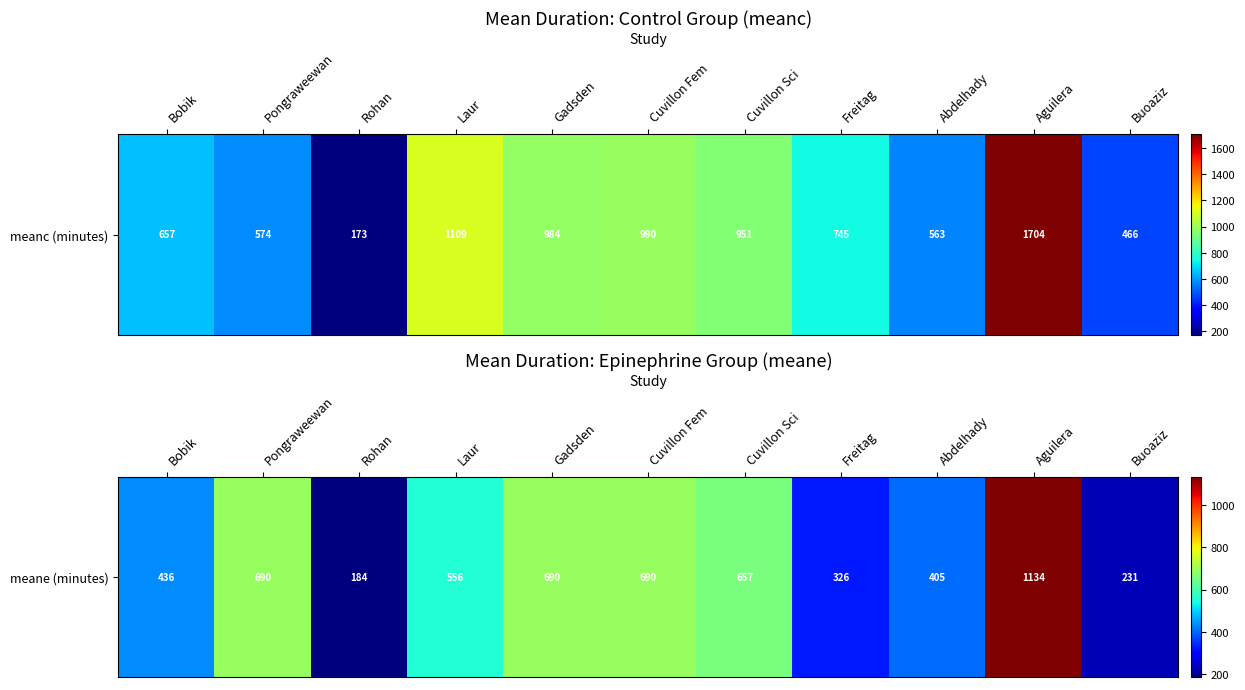

The value at Freitag is 325.8. True or false?

True